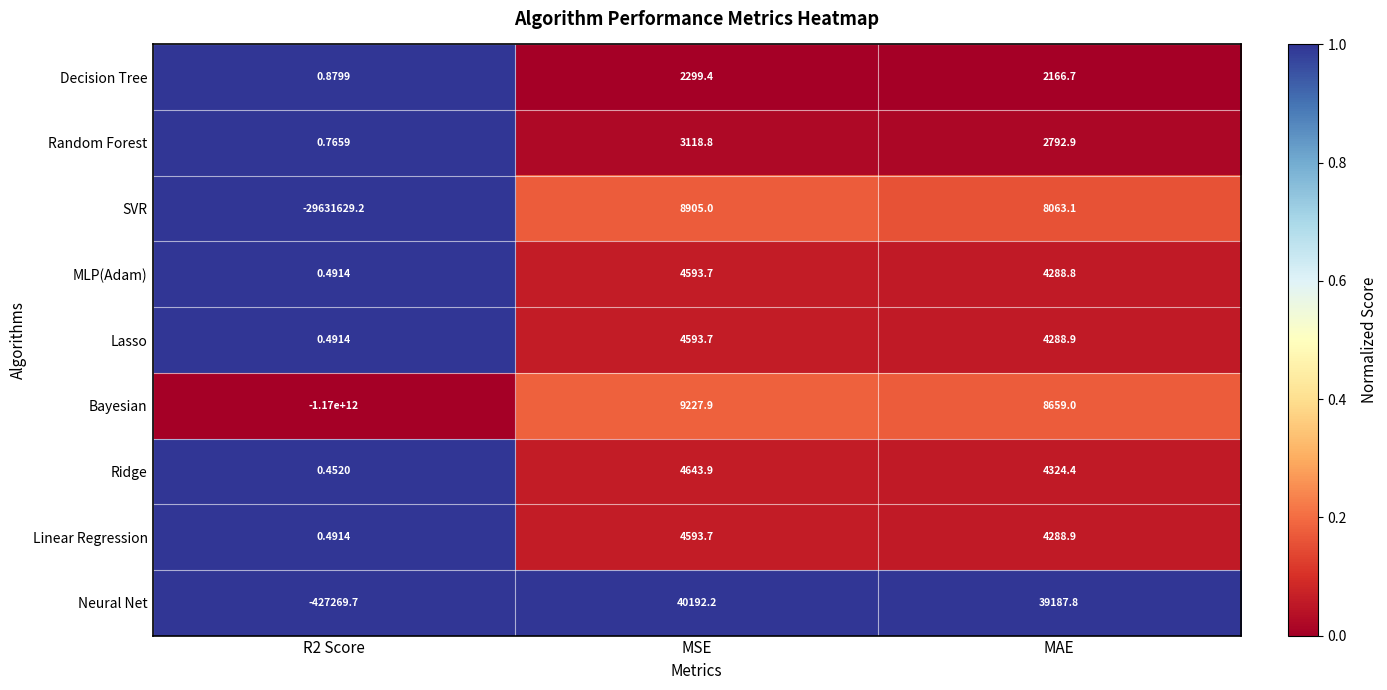

Which series has the largest range (max minus min)?

Bayesian